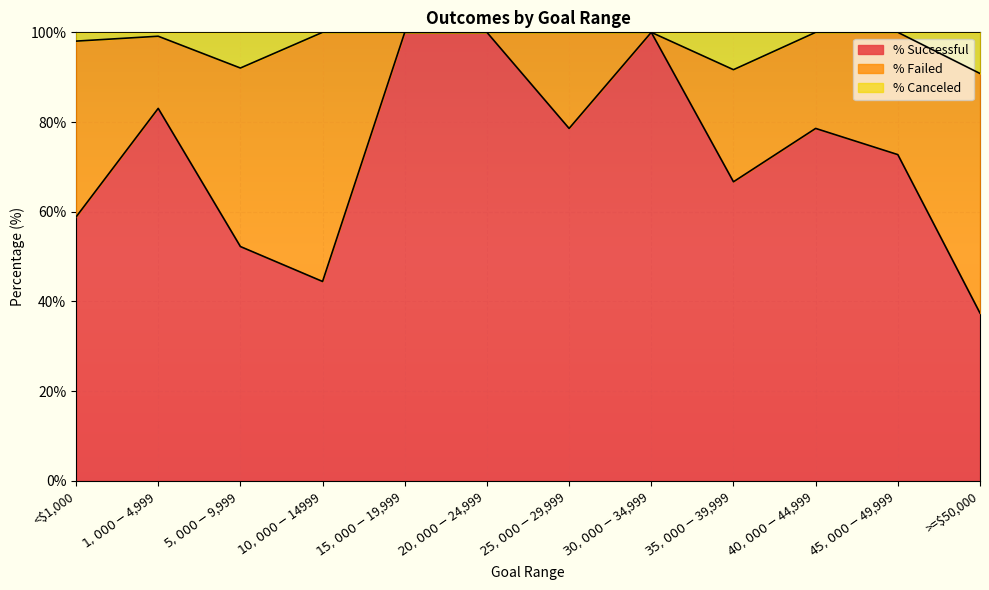

What is the minimum value for % Successful?

37.4